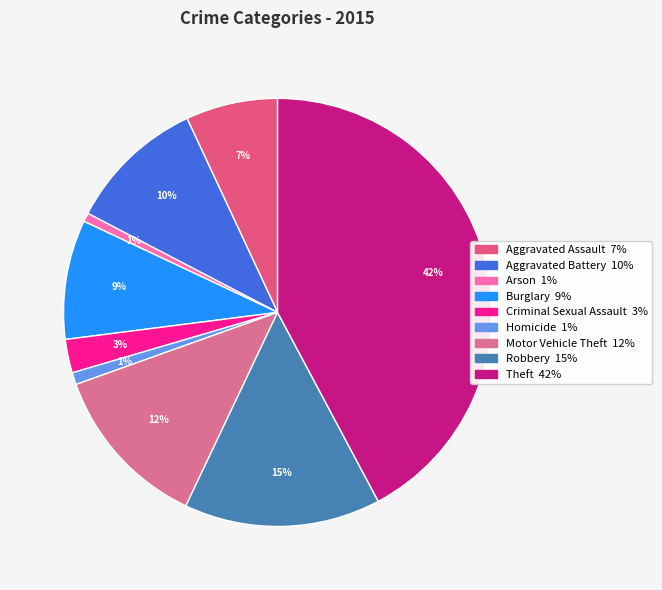

Between Motor Vehicle Theft and Criminal Sexual Assault, which is larger?

Motor Vehicle Theft